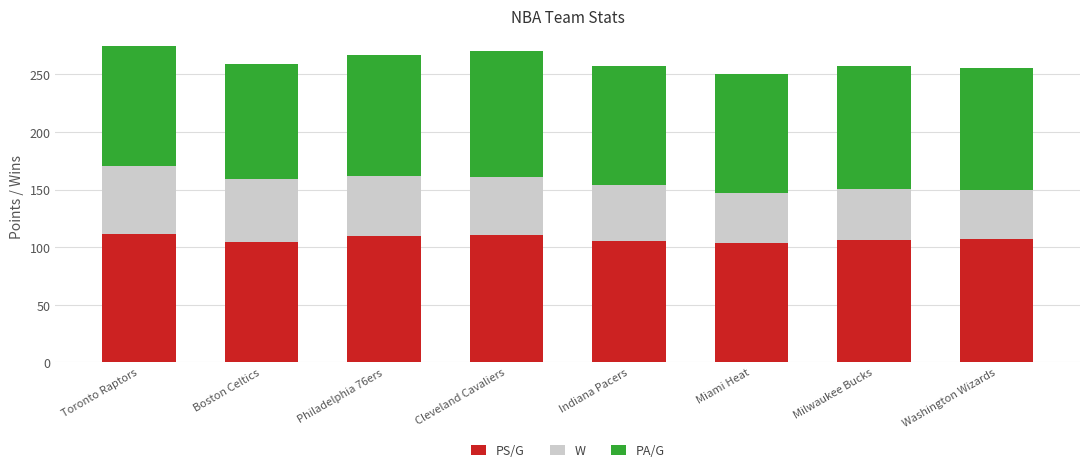

What is the total value across all series at Boston Celtics?

259.4